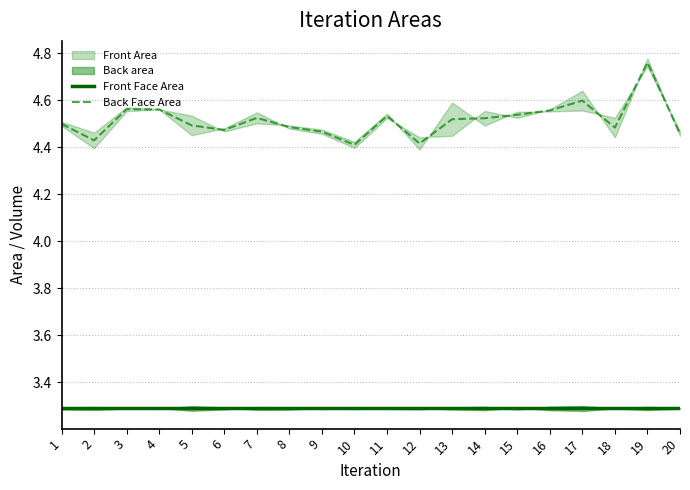

In Front Face Area, how many points are lower than both neighbors (excluding endpoints)?

4